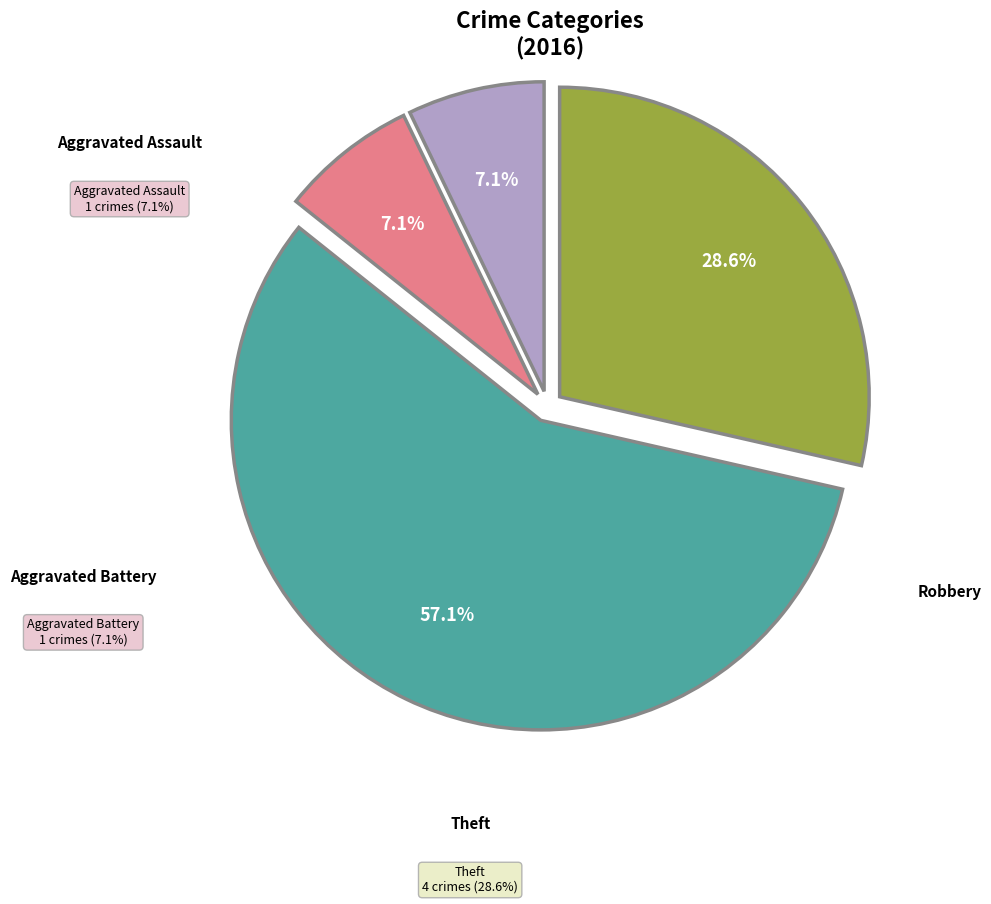

What is the majority slice?

Robbery